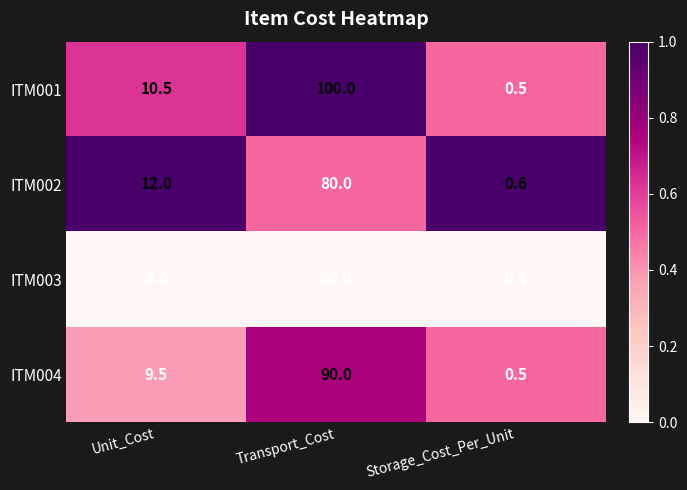

Rank the categories by ITM002 value from lowest to highest.

Storage_Cost_Per_Unit, Unit_Cost, Transport_Cost